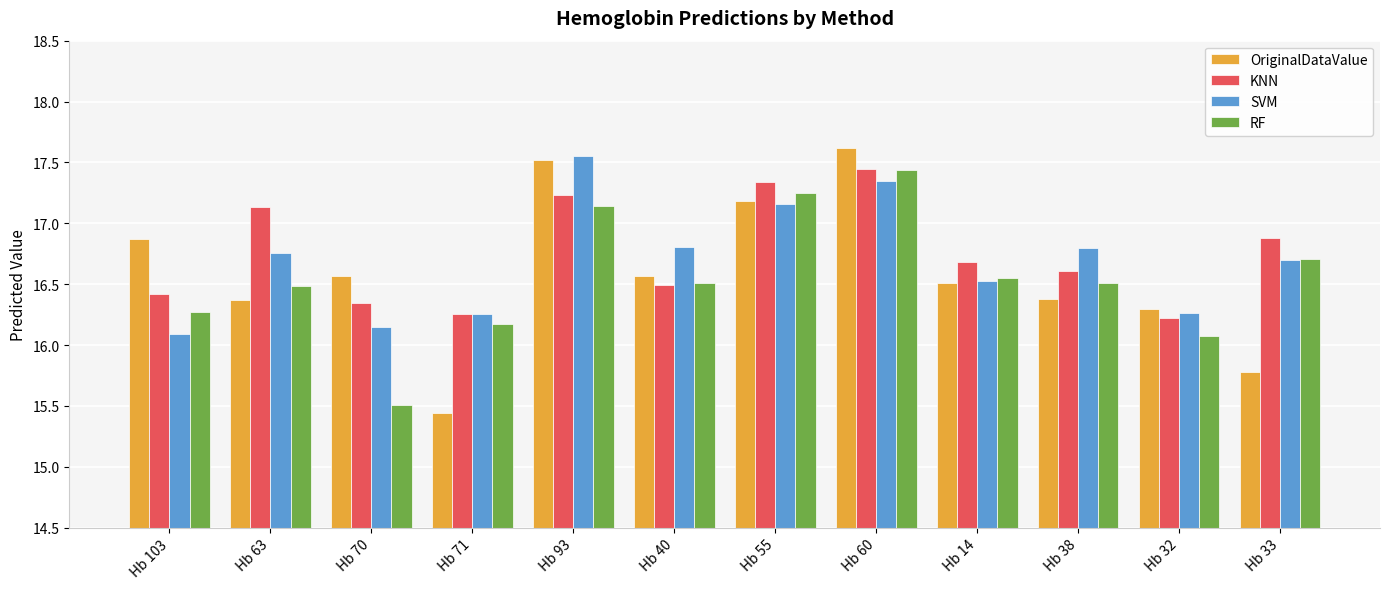

The SVM series shows 22.2 at Hb 40. True or false?

False